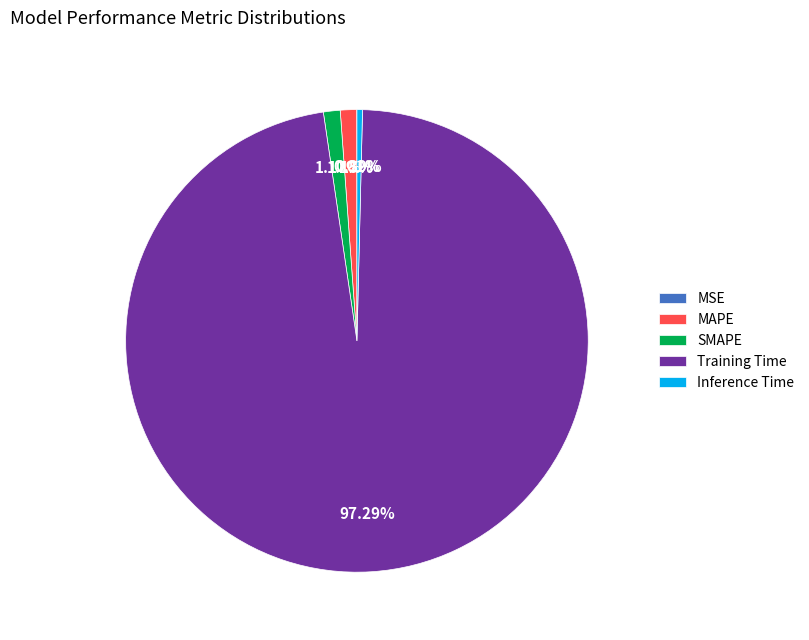

Is the sum of Inference Time and Training Time greater than half?

Yes